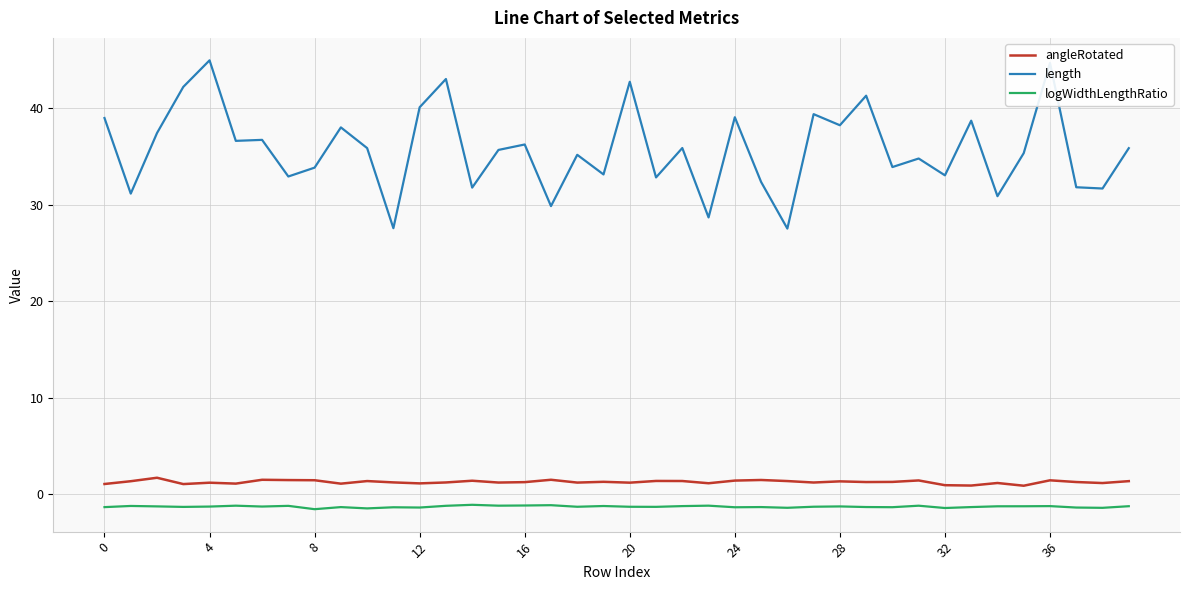

List the series in order of their peak value, lowest first.

logWidthLengthRatio, angleRotated, length